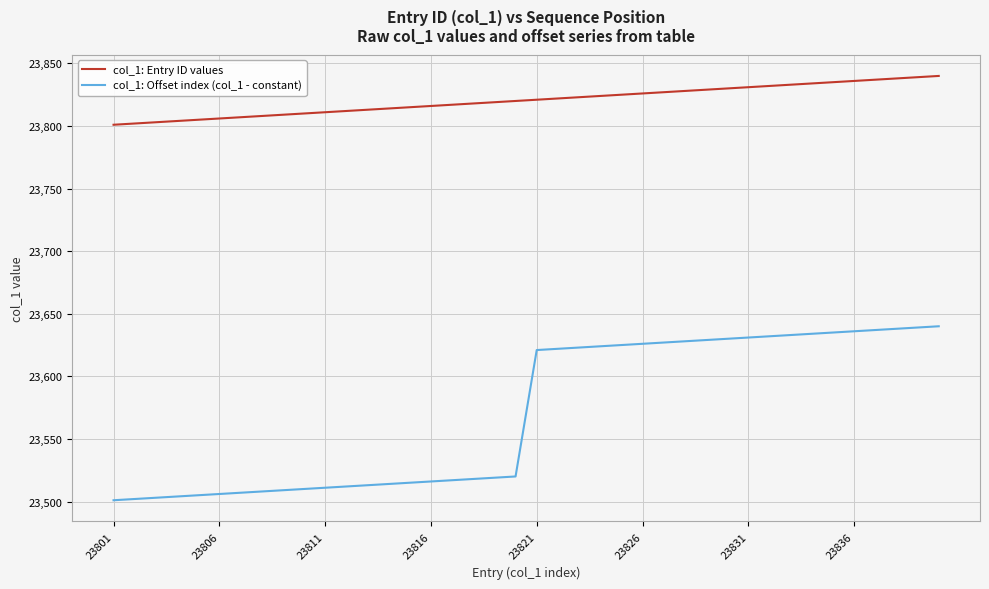

True or false: col_1: Entry ID values and col_1: Offset index (col_1 - constant) intersect in this chart.

False